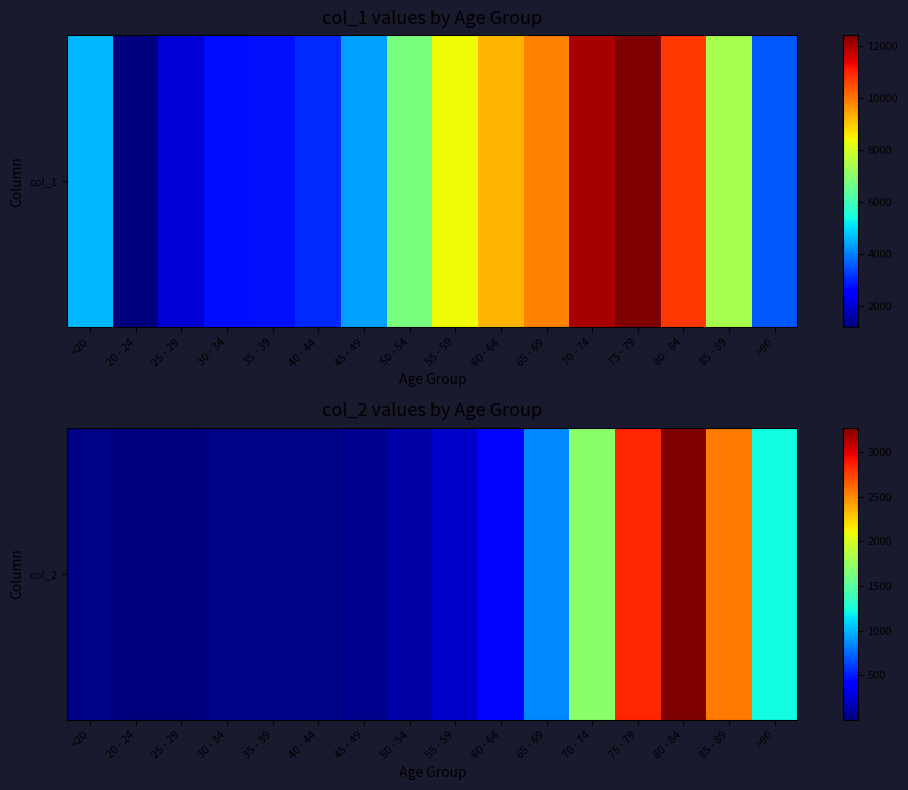

List the labels in order of value, largest first.

80 - 84, 75 - 79, 85 - 89, 70 - 74, >90, 65 - 69, 60 - 64, 55 - 59, 50 - 54, 45 - 49, 40 - 44, <20, 35 - 39, 30 - 34, 20 - 24, 25 - 29